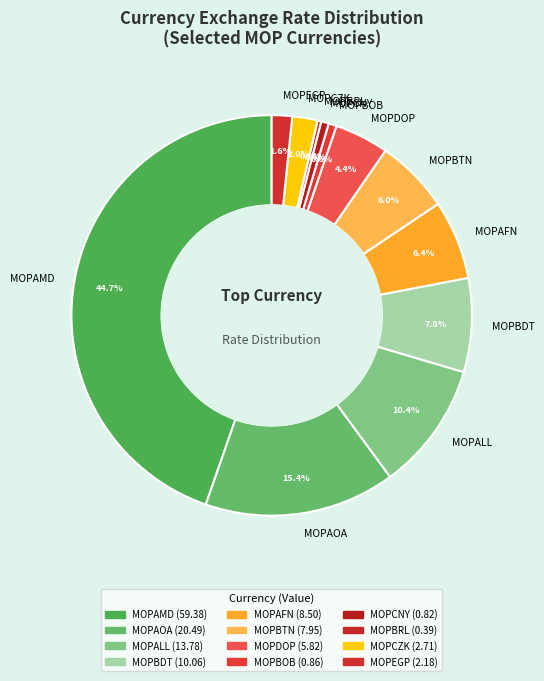

Combined, do MOPALL and MOPBDT account for over 50%?

No